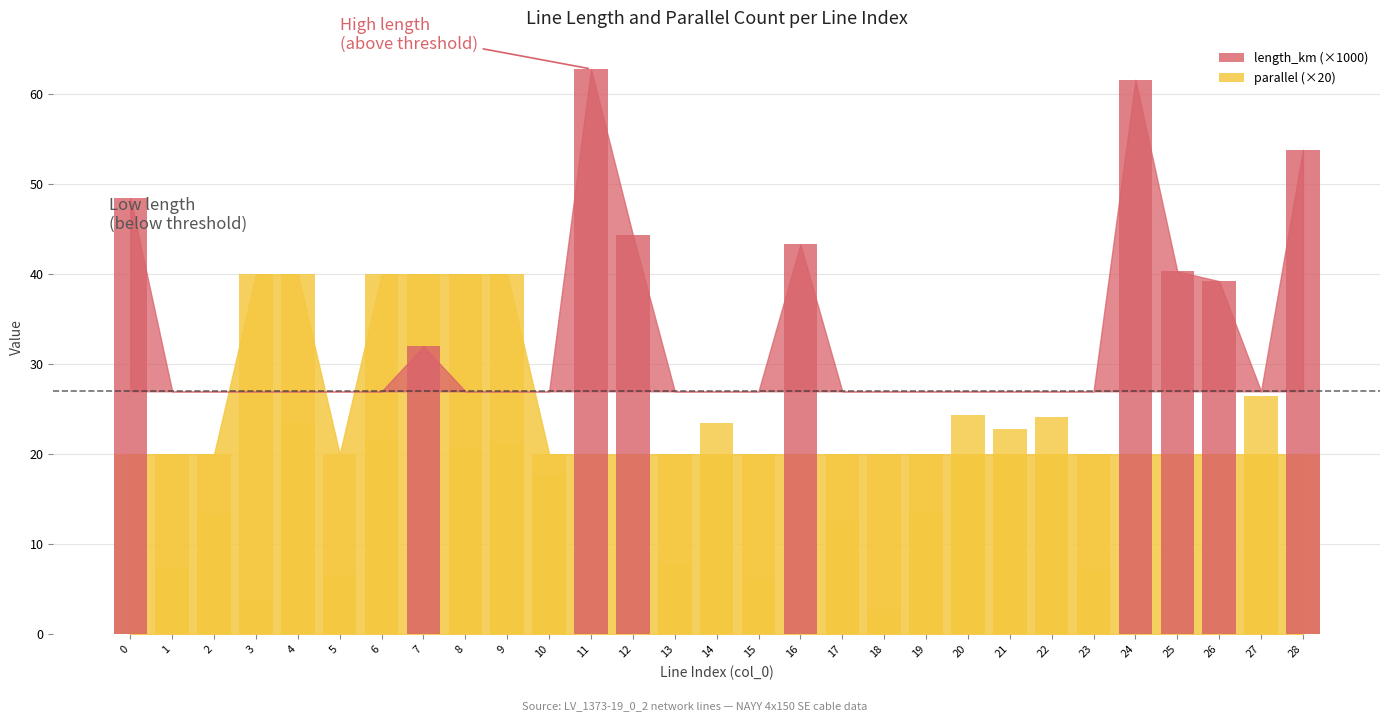

At which label is the value closest to 32?

7